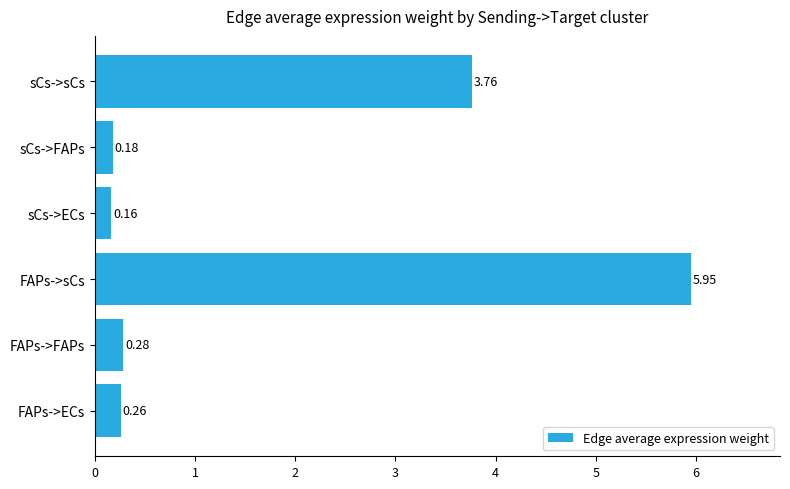

How many bars are there in total?

6